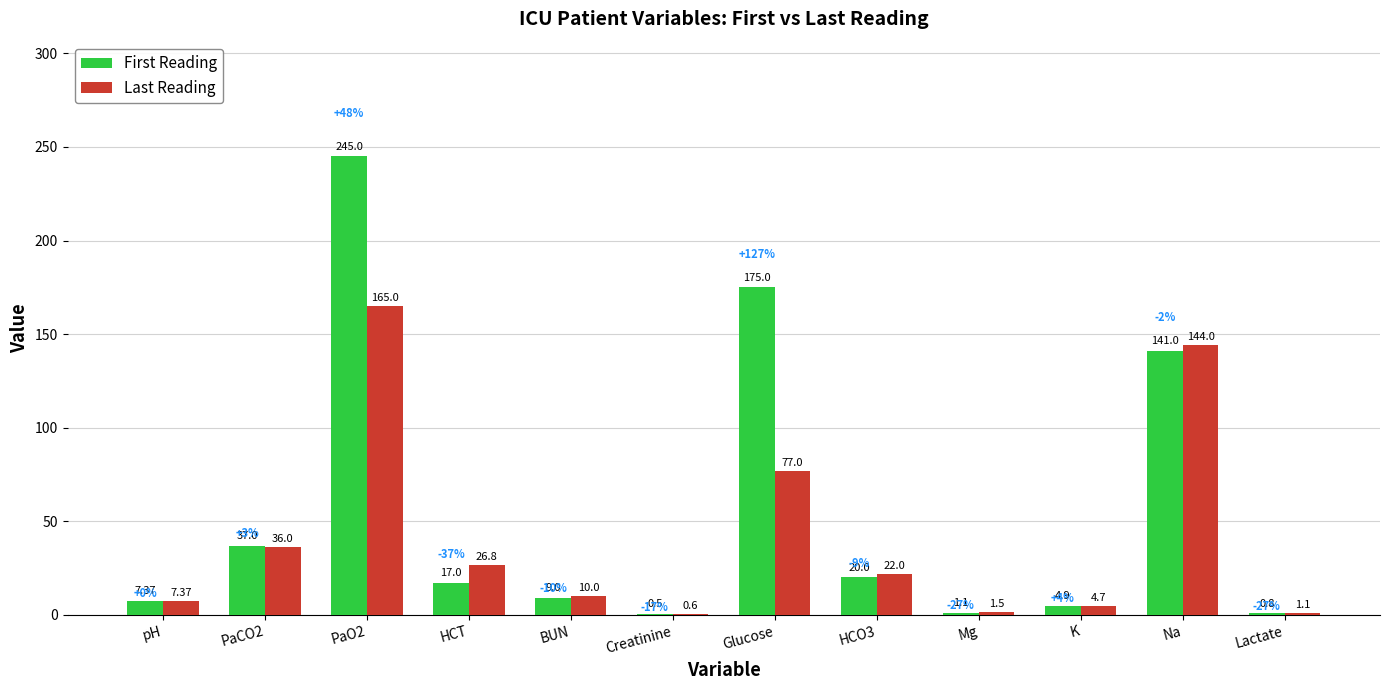

Count the number of data series in this chart.

2